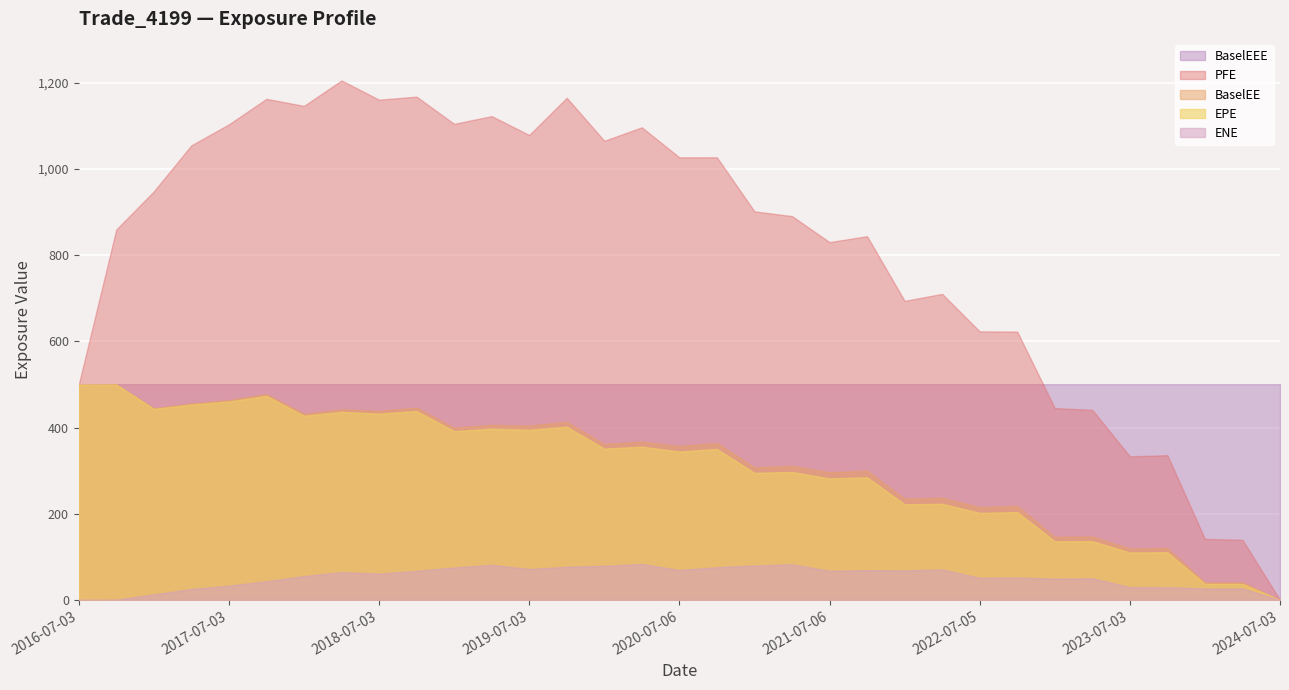

Reading left to right, transcribe all the data shown in this chart.

EPE: 2016-07-03=499.5	2016-10-03=499.8	2017-01-03=443.3	2017-04-03=453.5	2017-07-03=460.6	2017-10-03=473.5	2018-01-03=427.5	2018-04-03=436.5	2018-07-03=432.3	2018-10-03=438.4	2019-01-03=391.7	2019-04-03=397.4	2019-07-03=394.7	2019-10-03=402.0	2020-01-03=351.1	2020-04-03=355.6	2020-07-06=344.4	2020-10-05=350.3	2021-01-04=294.7	2021-04-06=297.0	2021-07-06=281.9	2021-10-04=284.6	2022-01-04=221.8	2022-04-04=223.1	2022-07-05=202.0	2022-10-03=203.8	2023-01-03=136.1	2023-04-03=136.4	2023-07-03=110.1	2023-10-03=110.6	2024-01-03=37.2	2024-04-03=37.1	2024-07-03=0.0
PFE: 2016-07-03=499.5	2016-10-03=859.6	2017-01-03=948.0	2017-04-03=1054.9	2017-07-03=1103.7	2017-10-03=1162.9	2018-01-03=1146.5	2018-04-03=1205.6	2018-07-03=1160.9	2018-10-03=1168.0	2019-01-03=1104.8	2019-04-03=1122.8	2019-07-03=1079.0	2019-10-03=1165.4	2020-01-03=1065.5	2020-04-03=1096.8	2020-07-06=1027.1	2020-10-05=1027.2	2021-01-04=901.7	2021-04-06=890.8	2021-07-06=830.4	2021-10-04=844.2	2022-01-04=694.0	2022-04-04=710.3	2022-07-05=623.2	2022-10-03=622.7	2023-01-03=445.2	2023-04-03=441.1	2023-07-03=333.1	2023-10-03=335.9	2024-01-03=141.6	2024-04-03=139.4	2024-07-03=0.0
BaselEE: 2016-07-03=499.5	2016-10-03=500.6	2017-01-03=444.8	2017-04-03=455.8	2017-07-03=463.7	2017-10-03=477.7	2018-01-03=432.2	2018-04-03=442.2	2018-07-03=438.8	2018-10-03=446.1	2019-01-03=399.6	2019-04-03=406.4	2019-07-03=404.6	2019-10-03=413.3	2020-01-03=361.9	2020-04-03=367.6	2020-07-06=357.1	2020-10-05=364.4	2021-01-04=307.6	2021-04-06=311.0	2021-07-06=296.2	2021-10-04=300.1	2022-01-04=234.8	2022-04-04=237.0	2022-07-05=215.3	2022-10-03=218.2	2023-01-03=146.2	2023-04-03=147.1	2023-07-03=119.3	2023-10-03=120.3	2024-01-03=40.6	2024-04-03=40.7	2024-07-03=0.0
ENE: 2016-07-03=0.0	2016-10-03=0.5	2017-01-03=12.8	2017-04-03=25.3	2017-07-03=33.1	2017-10-03=43.4	2018-01-03=55.2	2018-04-03=64.3	2018-07-03=61.1	2018-10-03=67.5	2019-01-03=75.2	2019-04-03=81.4	2019-07-03=71.7	2019-10-03=76.9	2020-01-03=79.1	2020-04-03=83.4	2020-07-06=69.4	2020-10-05=75.9	2021-01-04=79.8	2021-04-06=82.7	2021-07-06=67.5	2021-10-04=69.1	2022-01-04=68.5	2022-04-04=70.6	2022-07-05=51.3	2022-10-03=52.0	2023-01-03=49.2	2023-04-03=50.2	2023-07-03=29.7	2023-10-03=29.5	2024-01-03=26.5	2024-04-03=26.5	2024-07-03=0.0
BaselEEE: 2016-07-03=499.5	2016-10-03=500.6	2017-01-03=500.6	2017-04-03=500.6	2017-07-03=500.6	2017-10-03=500.6	2018-01-03=500.6	2018-04-03=500.6	2018-07-03=500.6	2018-10-03=500.6	2019-01-03=500.6	2019-04-03=500.6	2019-07-03=500.6	2019-10-03=500.6	2020-01-03=500.6	2020-04-03=500.6	2020-07-06=500.6	2020-10-05=500.6	2021-01-04=500.6	2021-04-06=500.6	2021-07-06=500.6	2021-10-04=500.6	2022-01-04=500.6	2022-04-04=500.6	2022-07-05=500.6	2022-10-03=500.6	2023-01-03=500.6	2023-04-03=500.6	2023-07-03=500.6	2023-10-03=500.6	2024-01-03=500.6	2024-04-03=500.6	2024-07-03=500.6